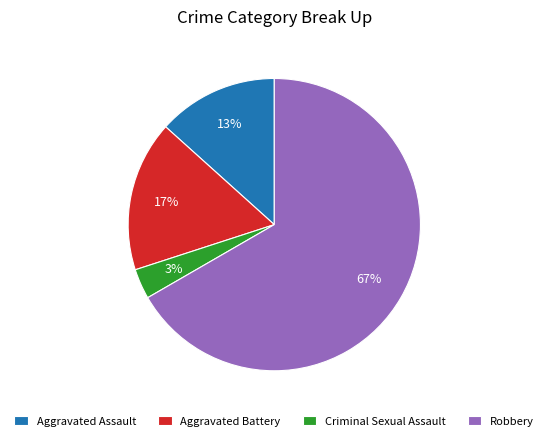

What is the largest slice in the pie chart?

Robbery